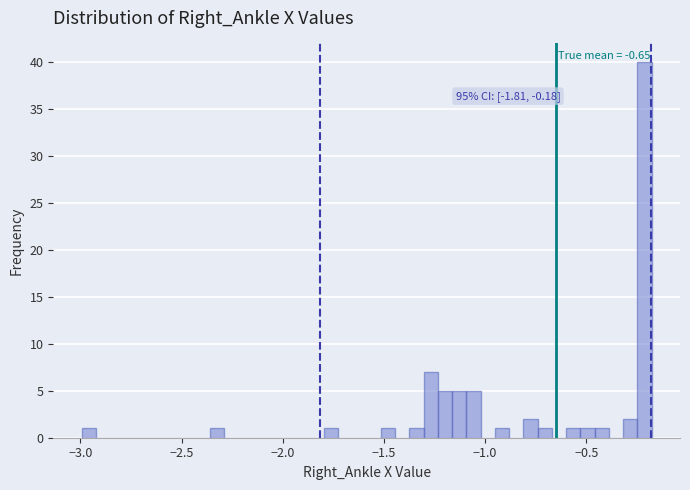

Read against the x-axis, roughly where is the centre of the tallest bar?

-0.20